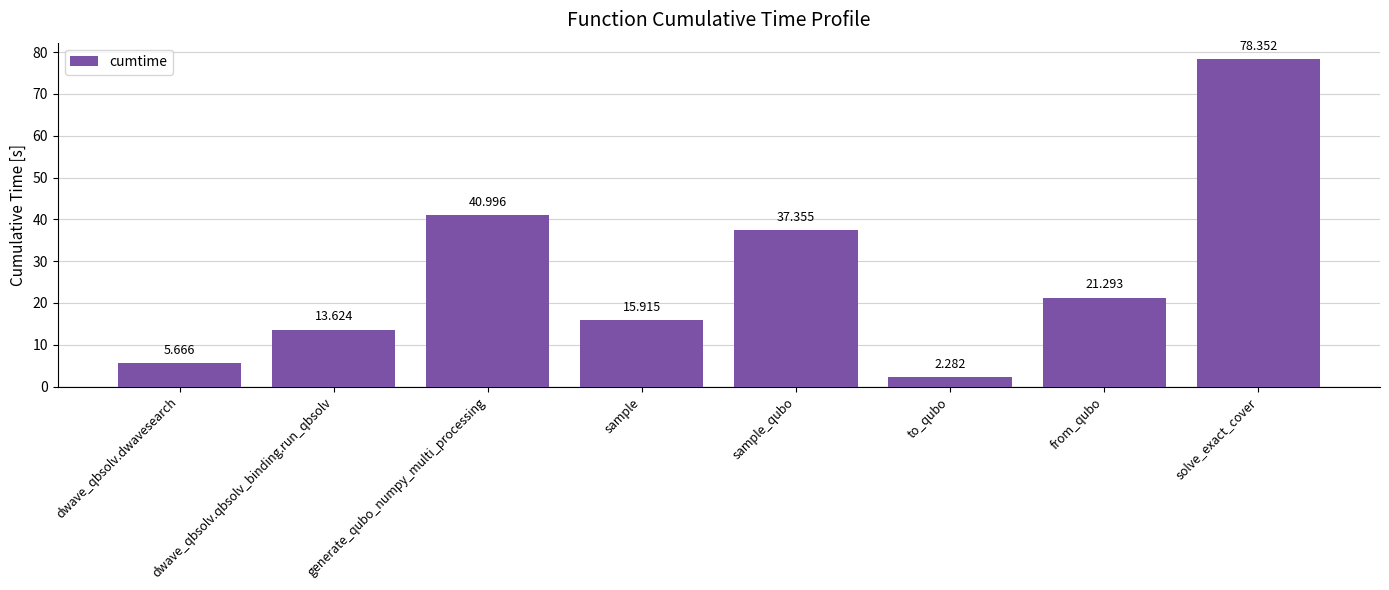

Rank the categories by value from lowest to highest.

to_qubo, dwave_qbsolv.dwavesearch, dwave_qbsolv.qbsolv_binding.run_qbsolv, sample, from_qubo, sample_qubo, generate_qubo_numpy_multi_processing, solve_exact_cover